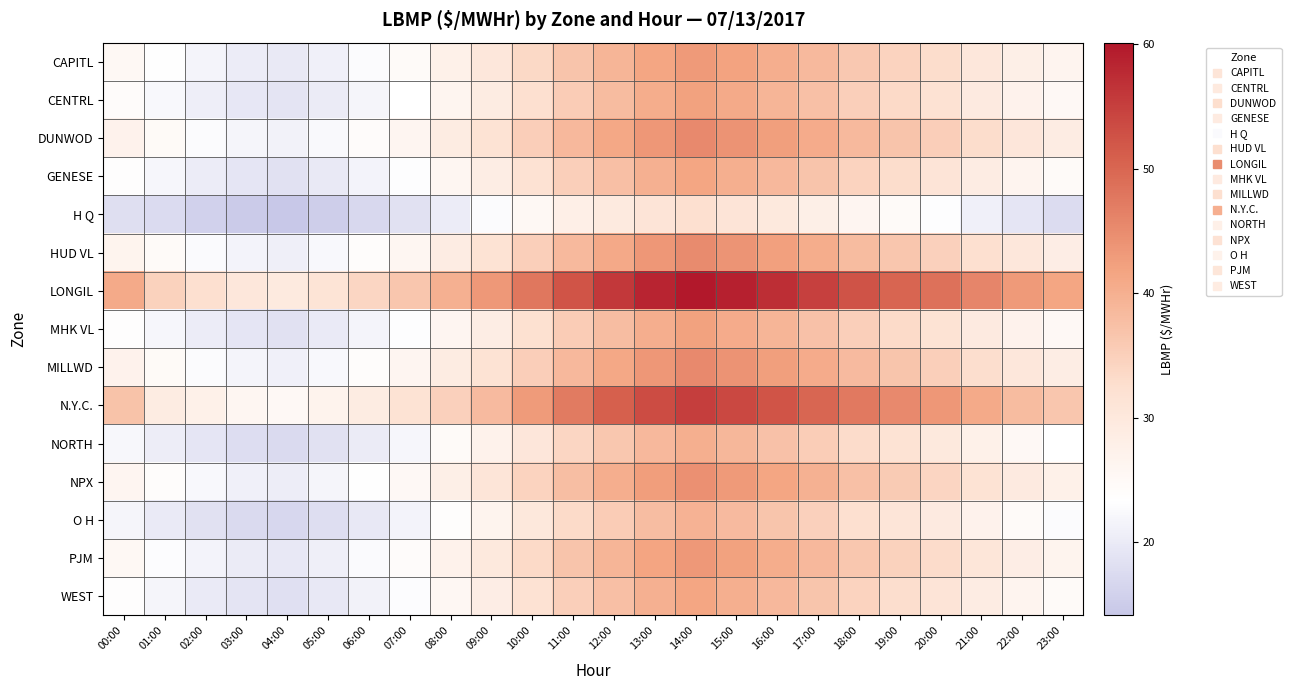

At which category is the sum across all series the highest?

14:00